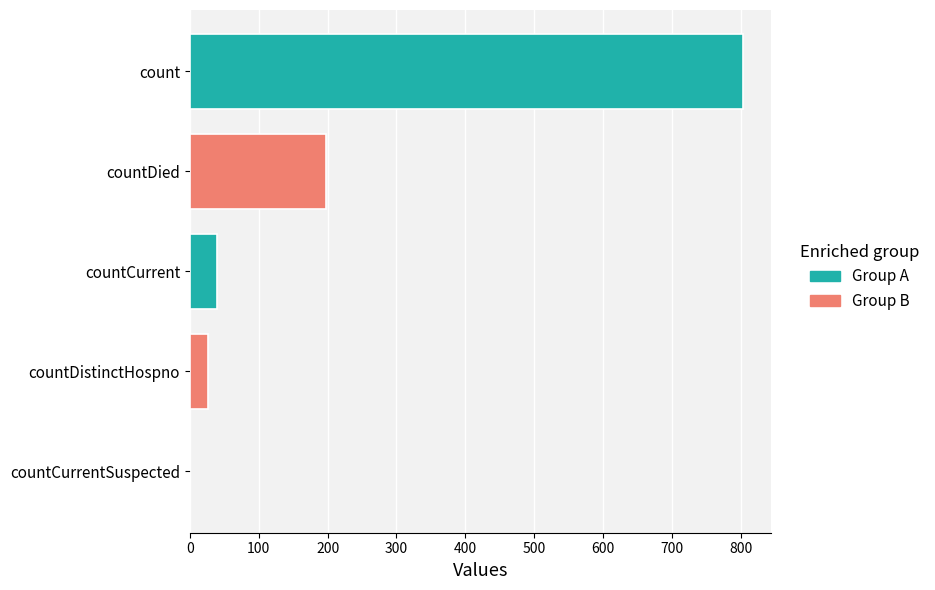

What is the sum of the values at countCurrent and countCurrentSuspected?

39